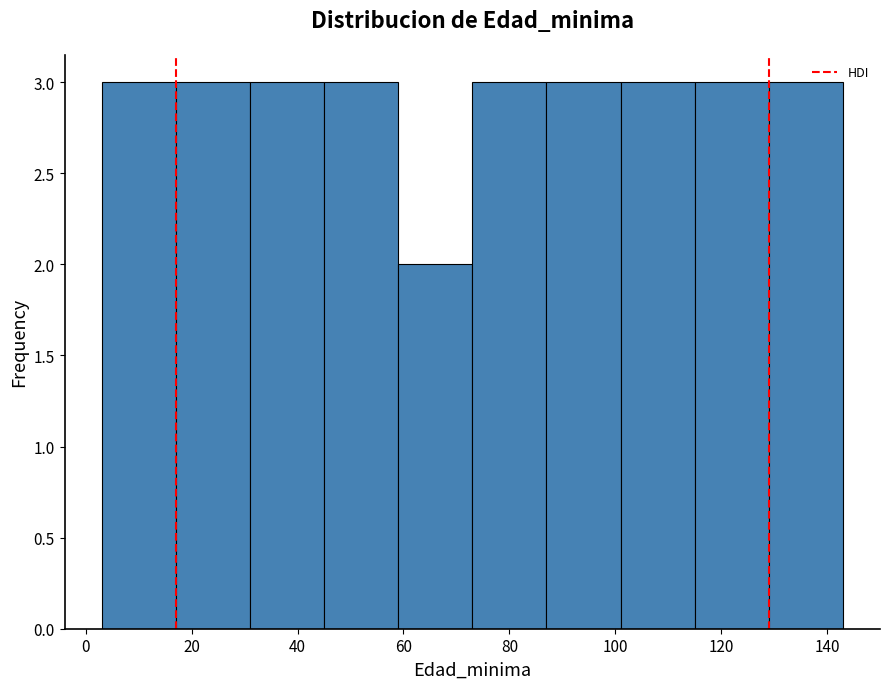

What is the height of the bar covering 31 to 45 on the x-axis? Neither the bar edges nor the heights are printed on the chart, so give them approximately, as read against the axes.

3